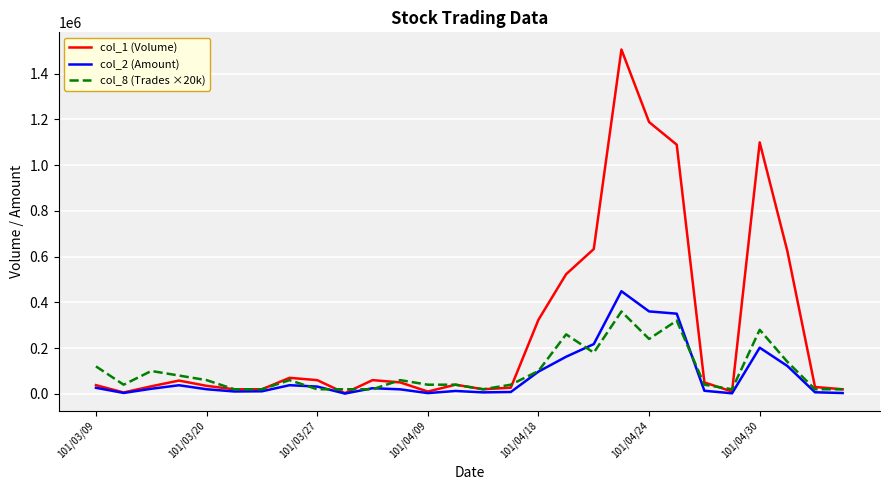

Does the chart have visible grid lines?

Yes